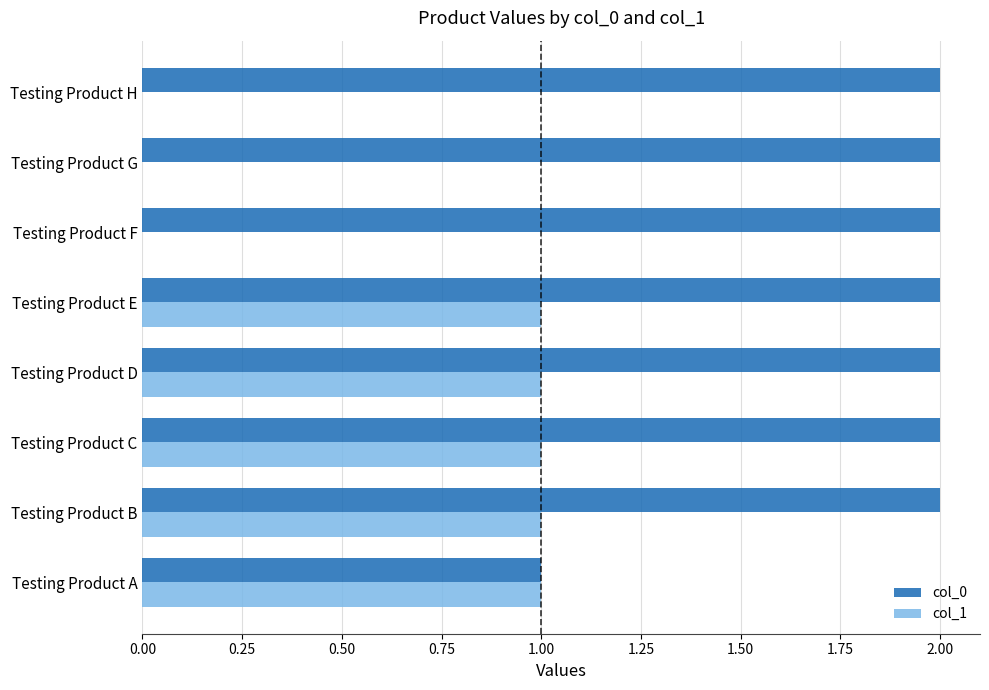

Between Testing Product E and Testing Product H, which series saw the biggest shift?

col_1